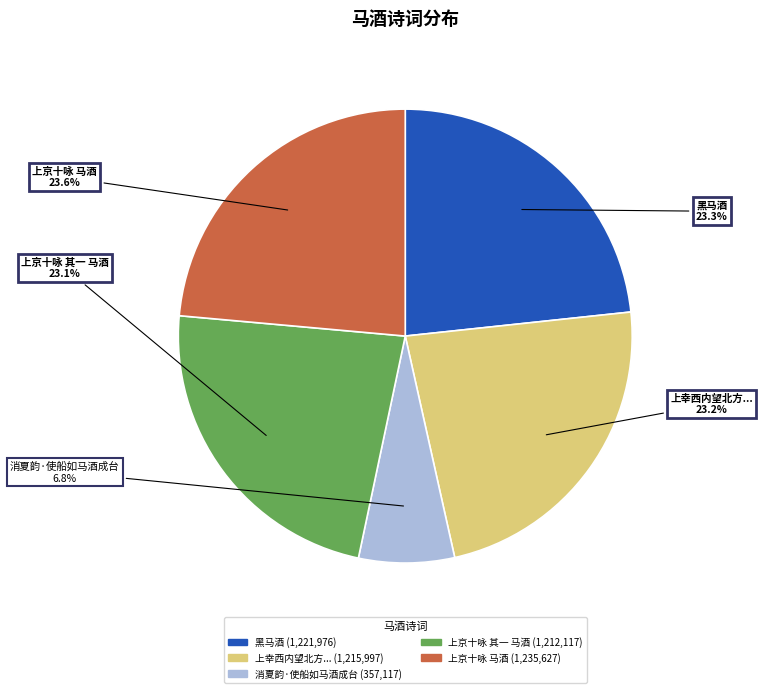

Count the number of slices in the pie.

5